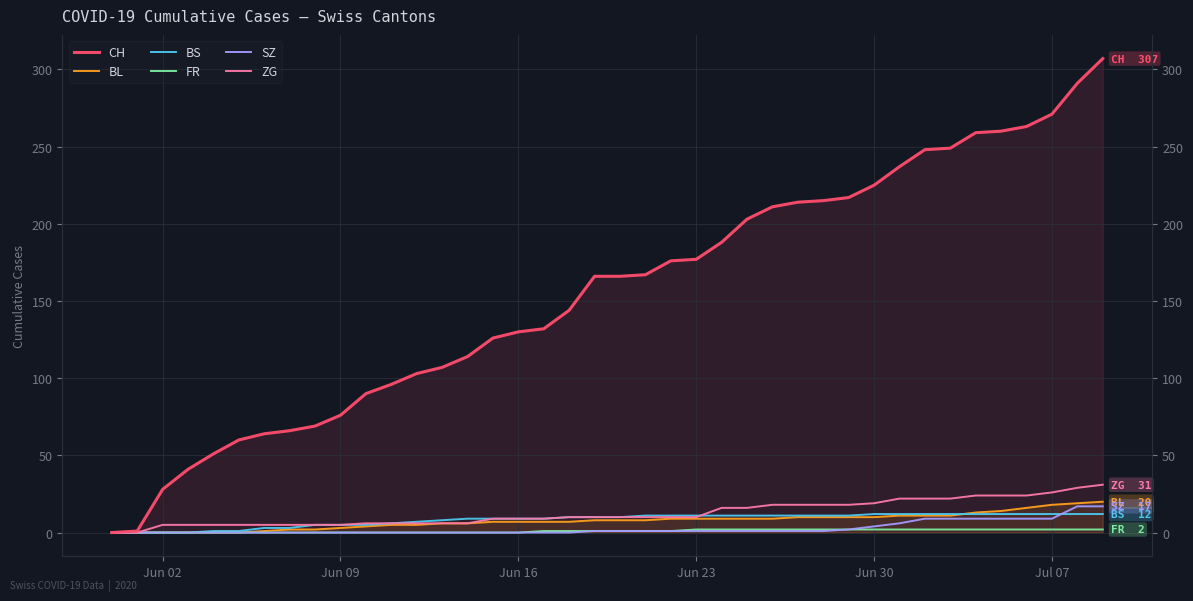

How many data points does each series have?

40